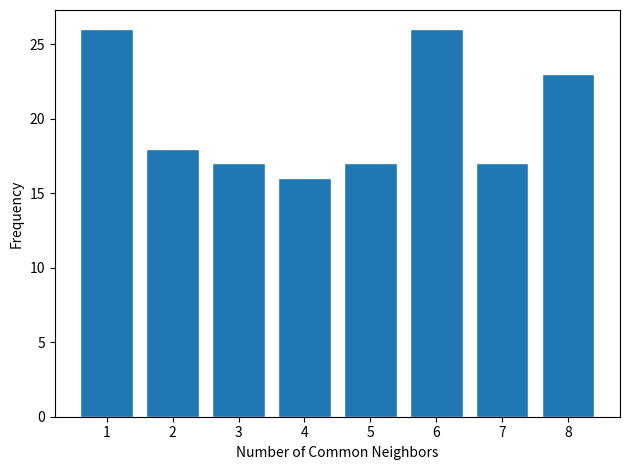

Reading right to left, extract all data points from this chart.

23	17	26	17	16	17	18	26